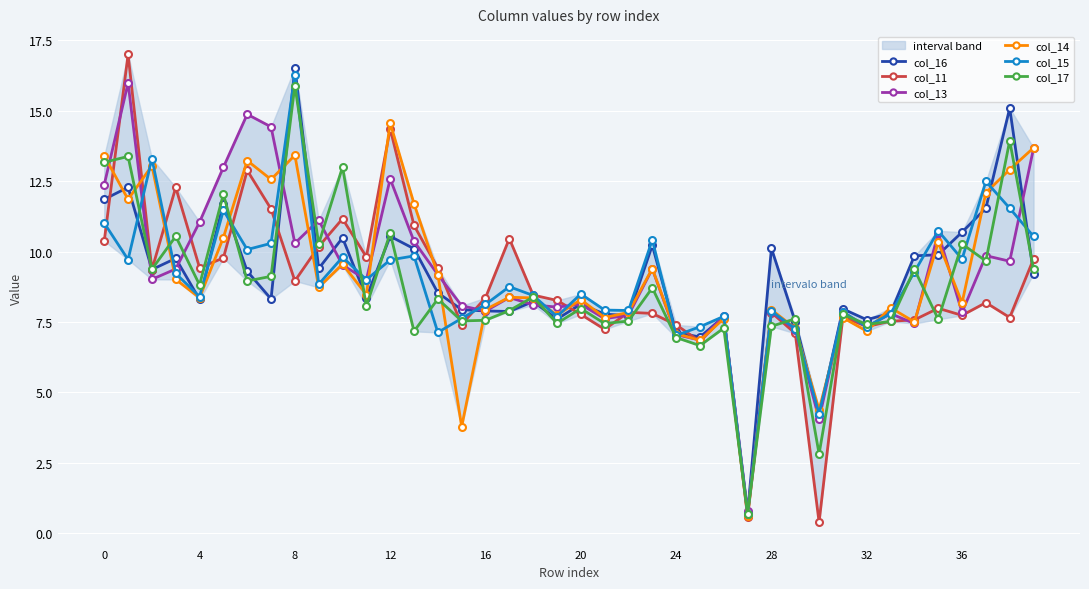

Where is col_14 nearest to the value 7?

24